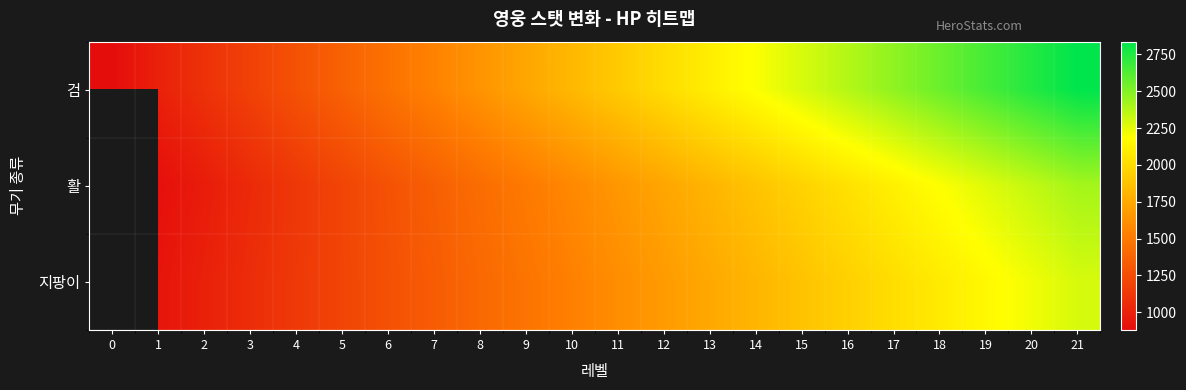

True or false: 지팡이 has a value of 2368.7 at 12.

False